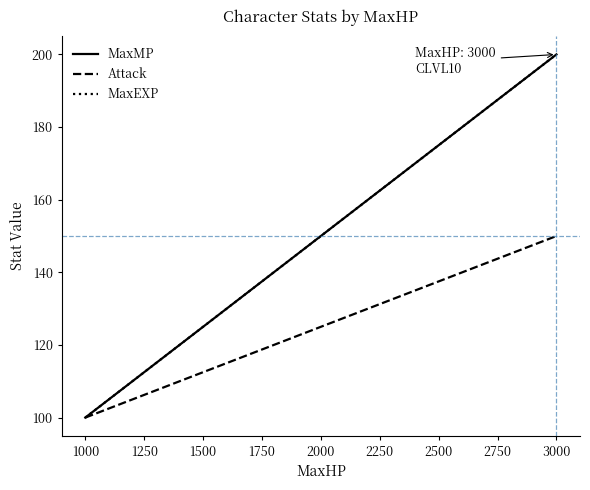

At which category does the chart reach its peak across all series?

3000